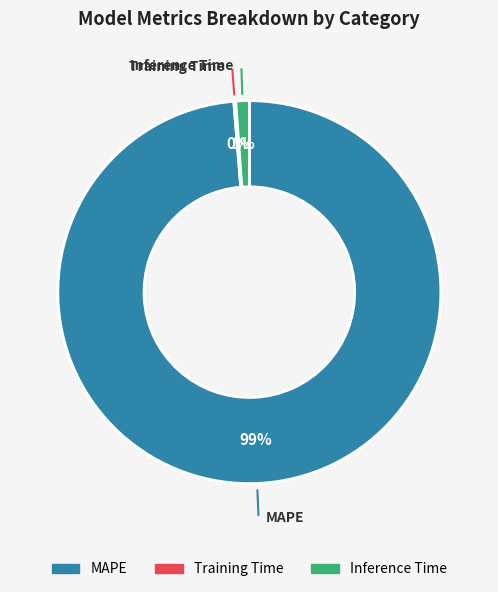

Which slice is the largest?

MAPE